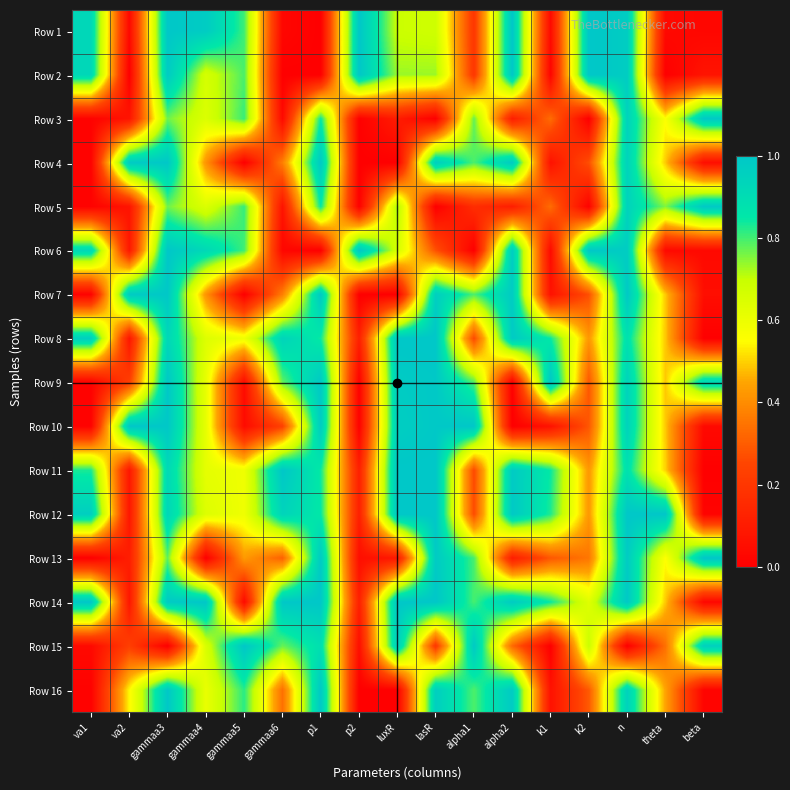

Reading left to right, extract all data points from this chart.

Row 1: va1=0.9	va2=0.0	gammaa3=1.0	gammaa4=1.0	gammaa5=0.8	gammaa6=0.0	p1=0.0	p2=1.0	luxR=0.7	lasR=0.7	alpha1=0.2	alpha2=1.0	k1=0.0	k2=1.0	n=1.0	theta=0.0	beta=0.0
Row 2: va1=0.9	va2=0.0	gammaa3=1.0	gammaa4=0.7	gammaa5=0.8	gammaa6=0.0	p1=0.0	p2=1.0	luxR=0.7	lasR=0.7	alpha1=0.2	alpha2=1.0	k1=0.0	k2=1.0	n=1.0	theta=0.0	beta=0.1
Row 3: va1=0.0	va2=0.1	gammaa3=0.8	gammaa4=0.6	gammaa5=0.8	gammaa6=0.0	p1=0.8	p2=0.0	luxR=0.1	lasR=0.0	alpha1=0.8	alpha2=0.1	k1=0.3	k2=0.0	n=0.9	theta=0.6	beta=1.0
Row 4: va1=0.0	va2=1.0	gammaa3=1.0	gammaa4=0.4	gammaa5=0.0	gammaa6=0.4	p1=1.0	p2=0.0	luxR=0.0	lasR=1.0	alpha1=0.8	alpha2=1.0	k1=0.1	k2=0.3	n=0.9	theta=0.5	beta=0.1
Row 5: va1=0.0	va2=0.1	gammaa3=0.8	gammaa4=0.6	gammaa5=0.8	gammaa6=0.1	p1=0.8	p2=0.0	luxR=0.7	lasR=0.0	alpha1=0.2	alpha2=0.1	k1=0.3	k2=0.0	n=0.9	theta=0.8	beta=1.0
Row 6: va1=0.9	va2=0.1	gammaa3=1.0	gammaa4=0.9	gammaa5=0.8	gammaa6=0.0	p1=0.0	p2=1.0	luxR=0.7	lasR=0.3	alpha1=0.0	alpha2=1.0	k1=0.0	k2=1.0	n=1.0	theta=0.0	beta=0.0
Row 7: va1=0.0	va2=1.0	gammaa3=1.0	gammaa4=0.4	gammaa5=0.0	gammaa6=0.4	p1=1.0	p2=0.0	luxR=0.0	lasR=1.0	alpha1=0.8	alpha2=1.0	k1=0.1	k2=0.3	n=1.0	theta=0.5	beta=0.1
Row 8: va1=1.0	va2=0.1	gammaa3=0.9	gammaa4=0.6	gammaa5=0.6	gammaa6=0.9	p1=0.8	p2=0.1	luxR=1.0	lasR=1.0	alpha1=0.3	alpha2=1.0	k1=0.8	k2=0.4	n=0.9	theta=0.5	beta=0.0
Row 9: va1=0.0	va2=0.2	gammaa3=1.0	gammaa4=0.6	gammaa5=0.0	gammaa6=0.8	p1=1.0	p2=0.0	luxR=1.0	lasR=1.0	alpha1=0.8	alpha2=0.0	k1=1.0	k2=0.3	n=0.9	theta=0.5	beta=0.9
Row 10: va1=0.0	va2=1.0	gammaa3=1.0	gammaa4=0.6	gammaa5=0.0	gammaa6=0.2	p1=1.0	p2=0.0	luxR=1.0	lasR=1.0	alpha1=1.0	alpha2=0.0	k1=0.1	k2=0.3	n=0.9	theta=0.5	beta=0.0
Row 11: va1=0.8	va2=0.1	gammaa3=0.9	gammaa4=0.6	gammaa5=0.6	gammaa6=1.0	p1=0.8	p2=0.1	luxR=1.0	lasR=1.0	alpha1=0.3	alpha2=1.0	k1=0.8	k2=0.4	n=0.9	theta=0.5	beta=0.0
Row 12: va1=1.0	va2=0.1	gammaa3=0.9	gammaa4=0.6	gammaa5=0.6	gammaa6=0.9	p1=0.8	p2=0.1	luxR=1.0	lasR=1.0	alpha1=0.3	alpha2=1.0	k1=0.8	k2=0.4	n=1.0	theta=1.0	beta=0.0
Row 13: va1=0.0	va2=0.1	gammaa3=0.8	gammaa4=0.0	gammaa5=0.4	gammaa6=0.3	p1=1.0	p2=0.1	luxR=0.1	lasR=1.0	alpha1=0.8	alpha2=0.1	k1=0.3	k2=0.4	n=1.0	theta=0.6	beta=1.0
Row 14: va1=1.0	va2=0.1	gammaa3=1.0	gammaa4=1.0	gammaa5=0.0	gammaa6=1.0	p1=1.0	p2=0.1	luxR=1.0	lasR=1.0	alpha1=0.8	alpha2=1.0	k1=0.8	k2=0.6	n=1.0	theta=0.5	beta=0.0
Row 15: va1=0.0	va2=0.2	gammaa3=0.0	gammaa4=0.7	gammaa5=1.0	gammaa6=0.8	p1=0.9	p2=0.1	luxR=1.0	lasR=0.2	alpha1=1.0	alpha2=0.3	k1=0.0	k2=0.7	n=0.0	theta=0.3	beta=1.0
Row 16: va1=0.0	va2=0.5	gammaa3=1.0	gammaa4=0.6	gammaa5=0.8	gammaa6=0.3	p1=1.0	p2=0.0	luxR=0.0	lasR=1.0	alpha1=0.8	alpha2=1.0	k1=0.1	k2=0.3	n=0.9	theta=0.4	beta=0.0